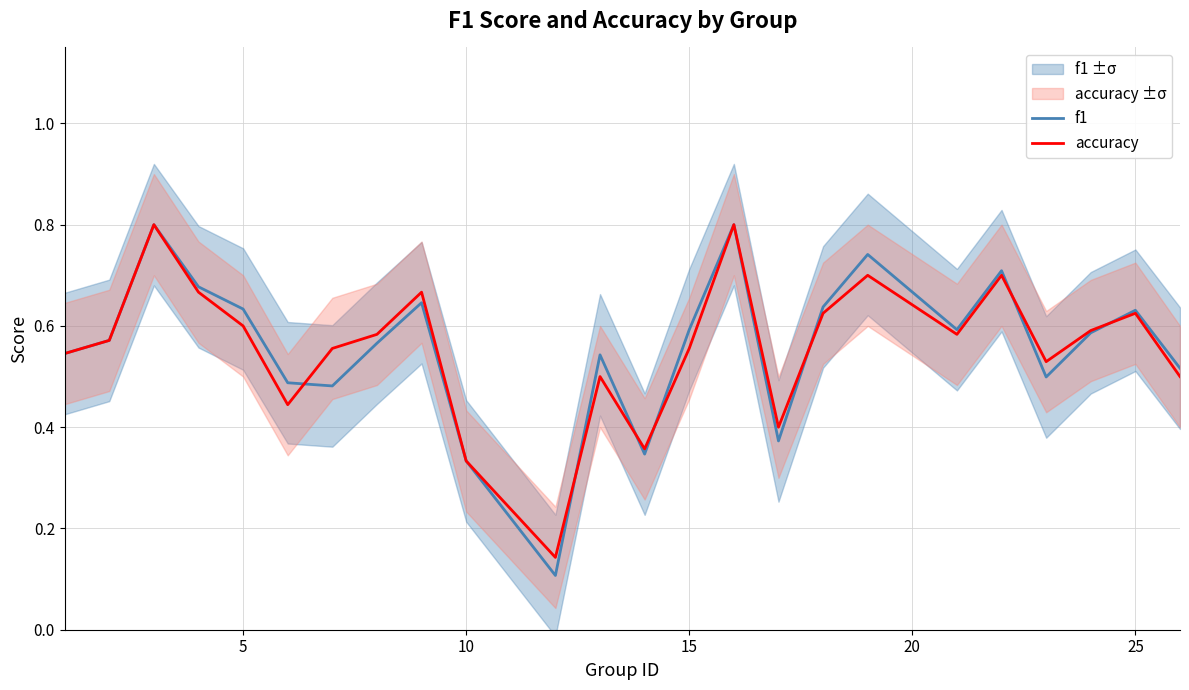

Is it true that accuracy equals 0.6 at 5?

True